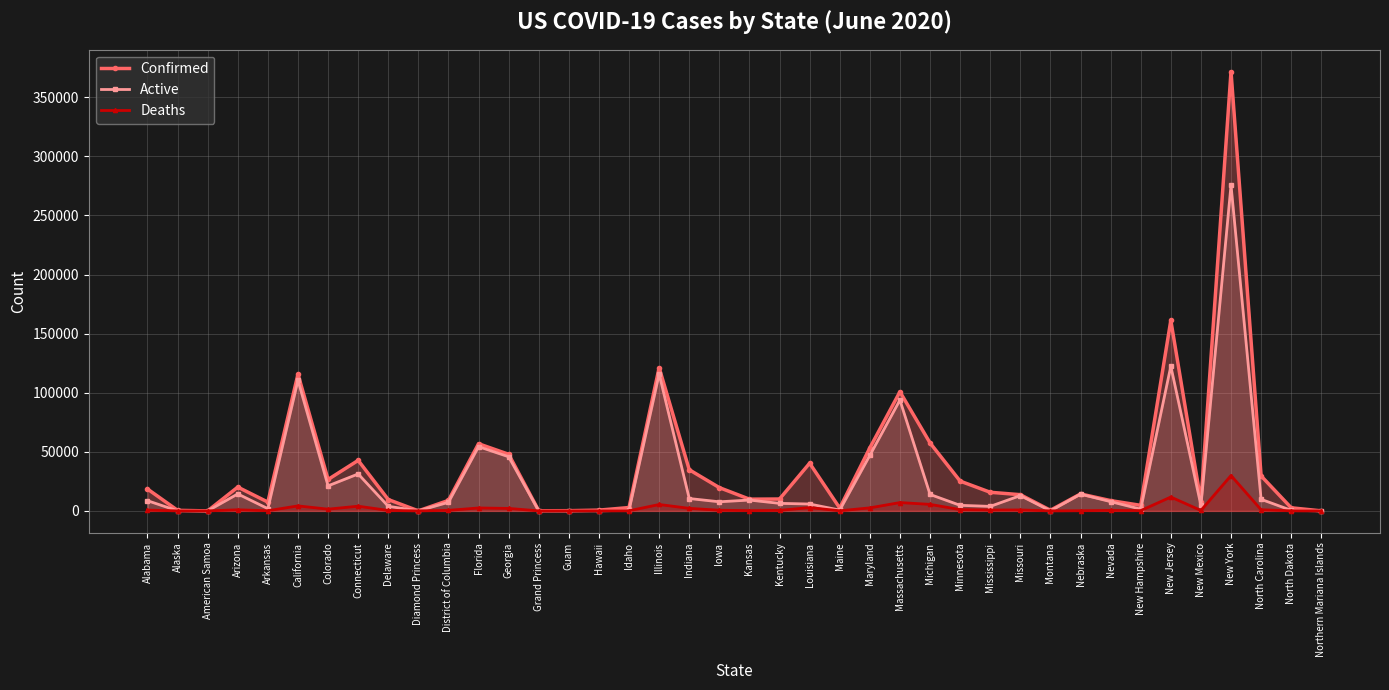

Rank the series by their maximum value, from highest to lowest.

Confirmed, Active, Deaths